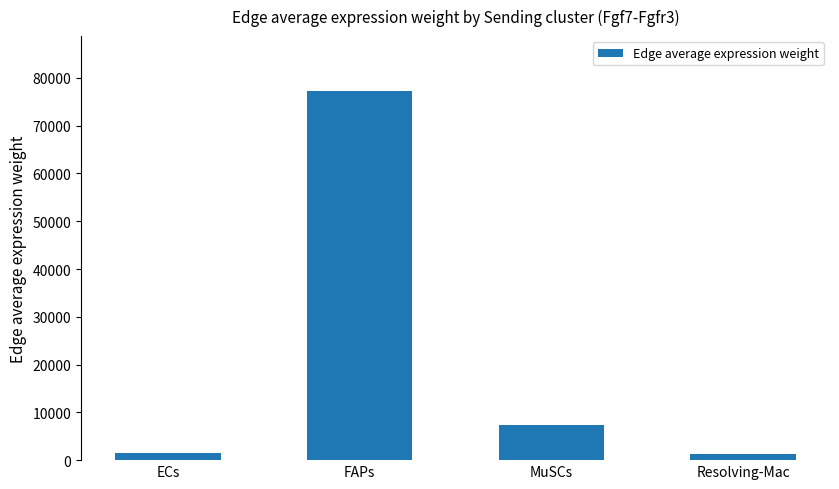

What is the difference between the maximum and second lowest values?

75751.1